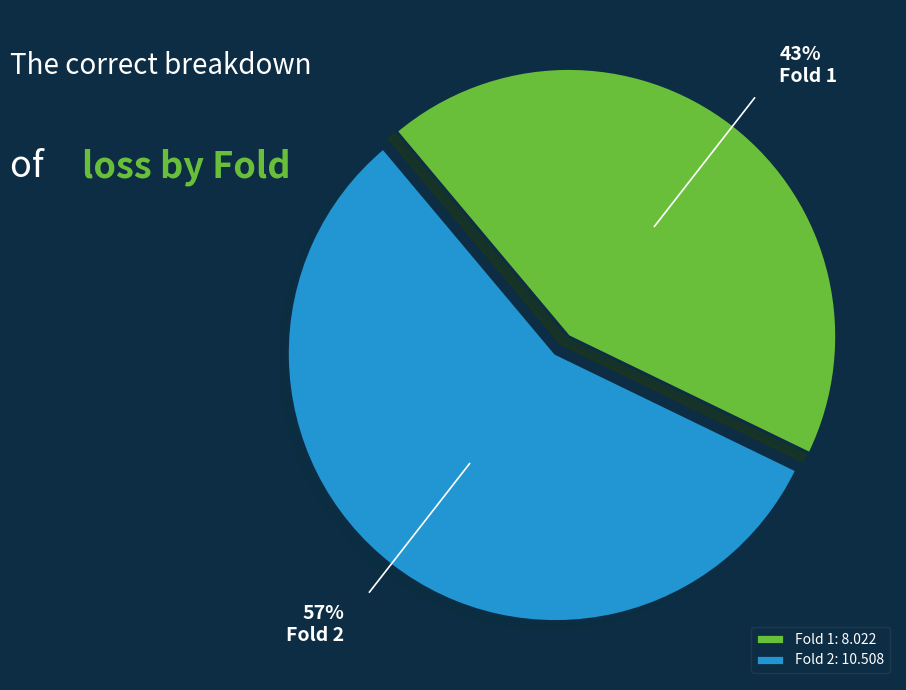

What percentage is the Fold 2 slice, to the nearest percent?

57%